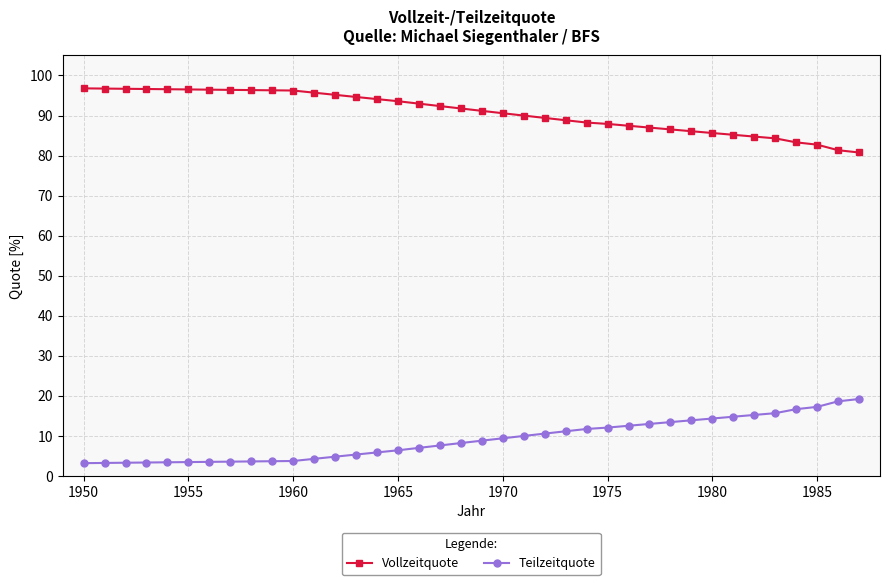

List the series in order of their peak value, lowest first.

Teilzeitquote, Vollzeitquote